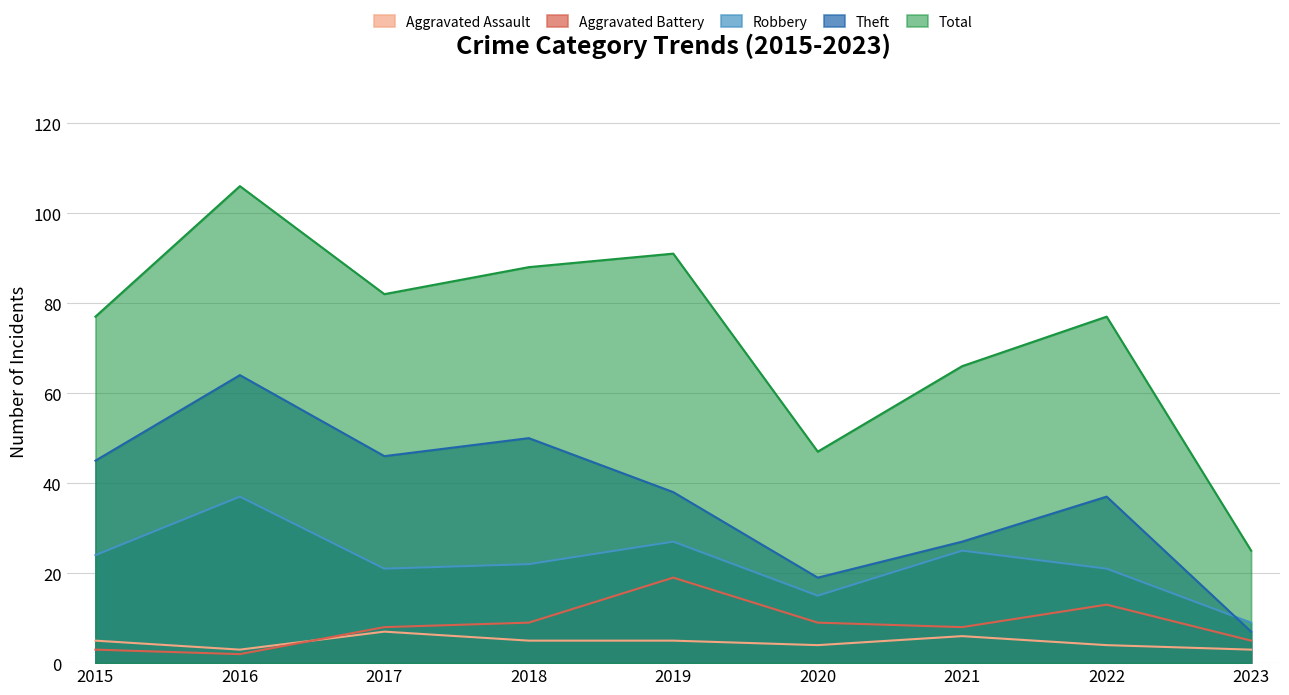

What is the value of the Total point at the 3rd from the left?

82